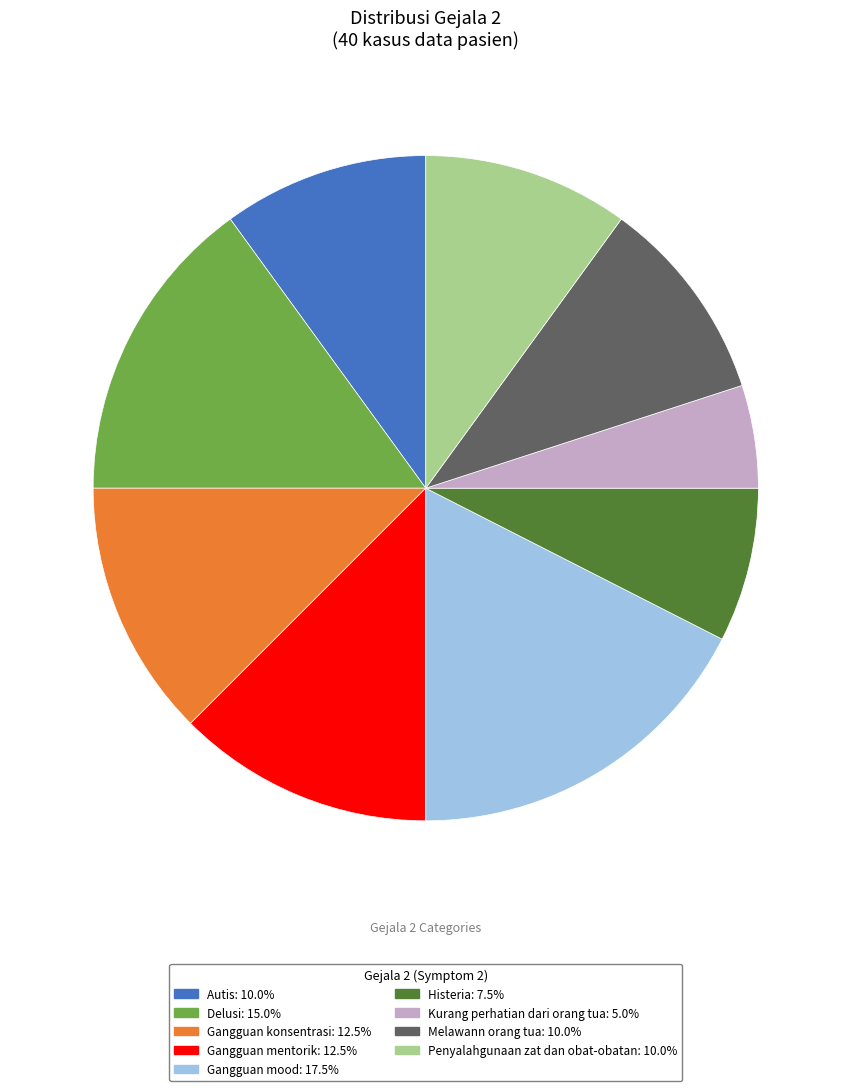

Count the number of slices in the pie.

9